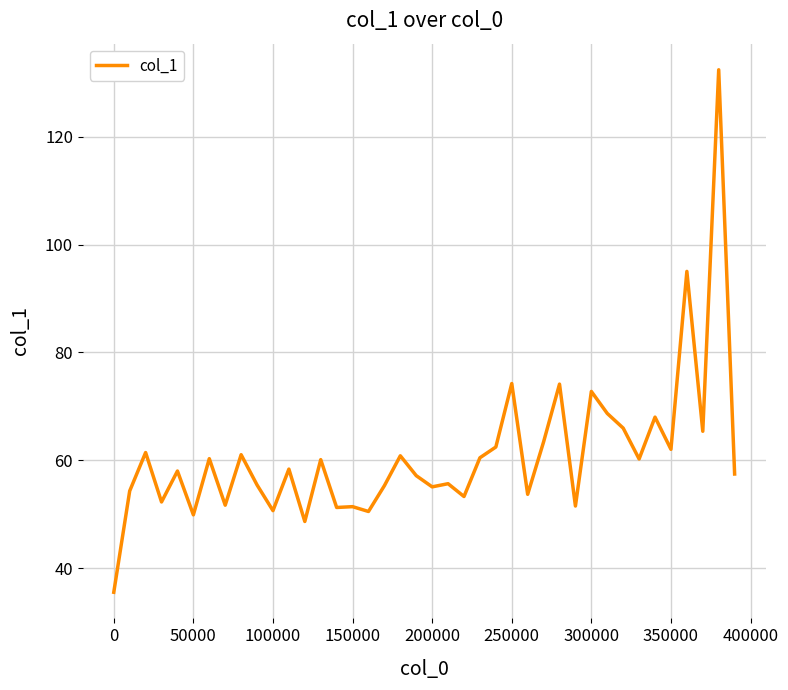

What is the minimum value shown in the chart?

35.5